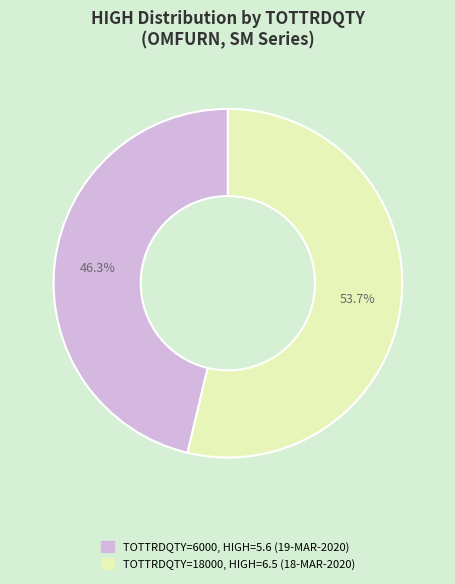

Does any single category account for the majority?

Yes